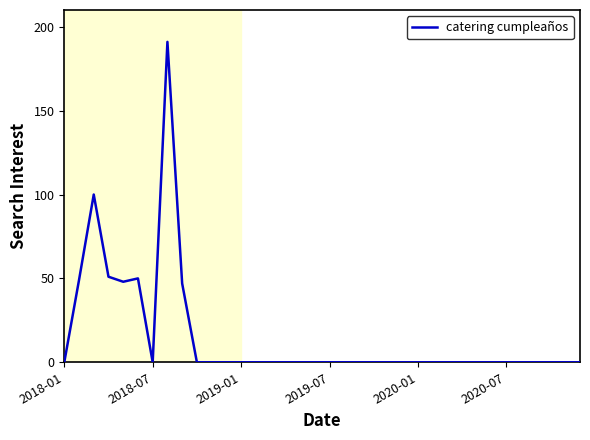

What is the difference between the second highest and second lowest values?

100